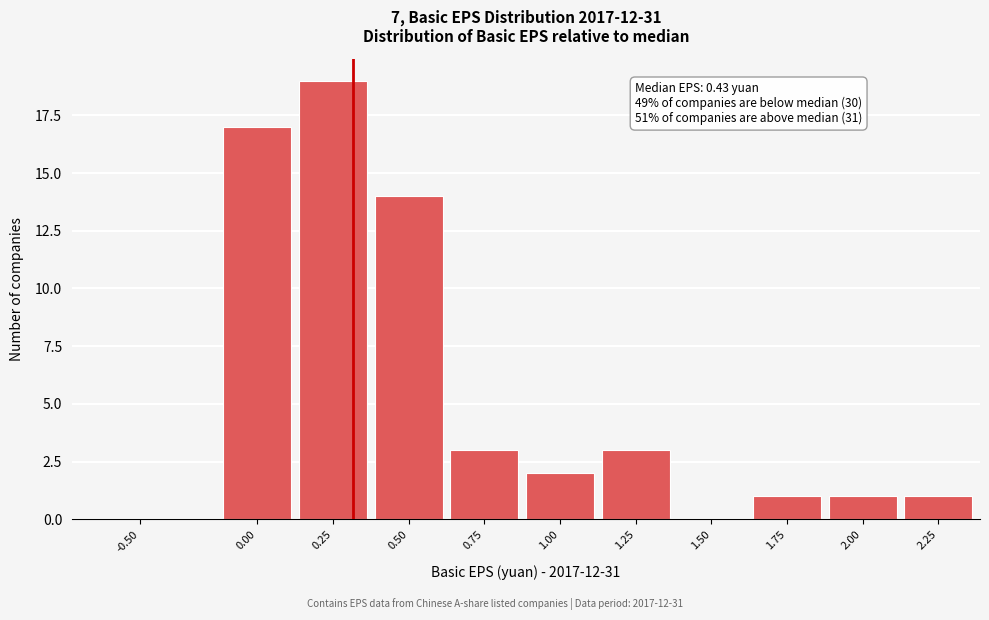

Reading left to right, transcribe all the data shown in this chart.

-0.50=0	0.00=17	0.25=19	0.50=14	0.75=3	1.00=2	1.25=3	1.50=0	1.75=1	2.00=1	2.25=1